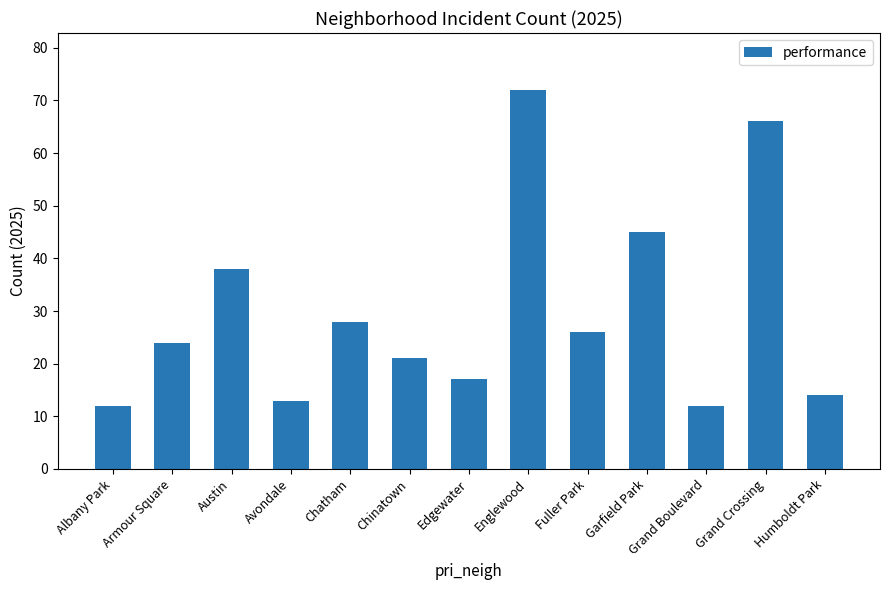

At which category does the chart reach its peak across all series?

Englewood